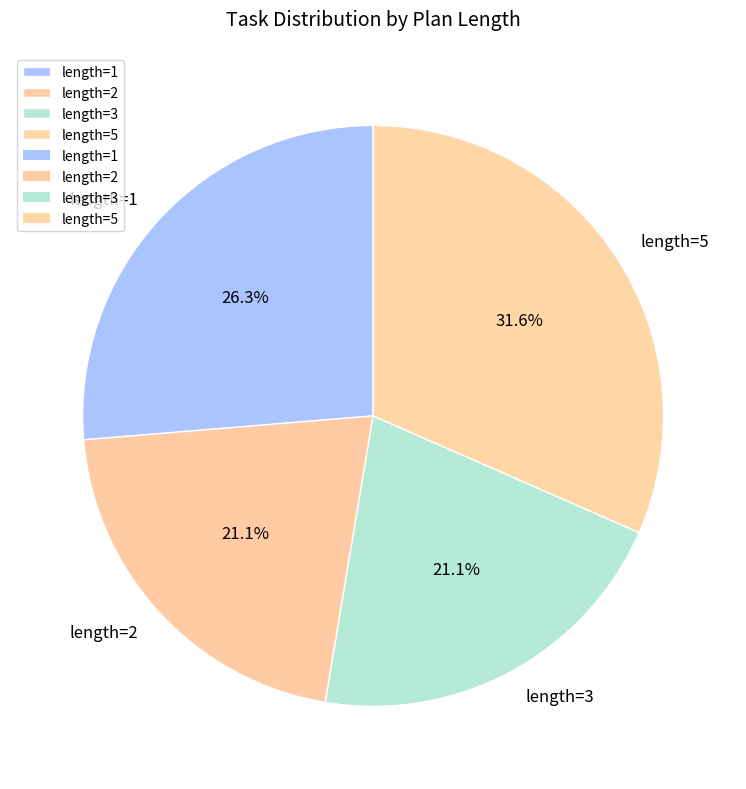

What percentage is the length=3 slice, to the nearest percent?

21%